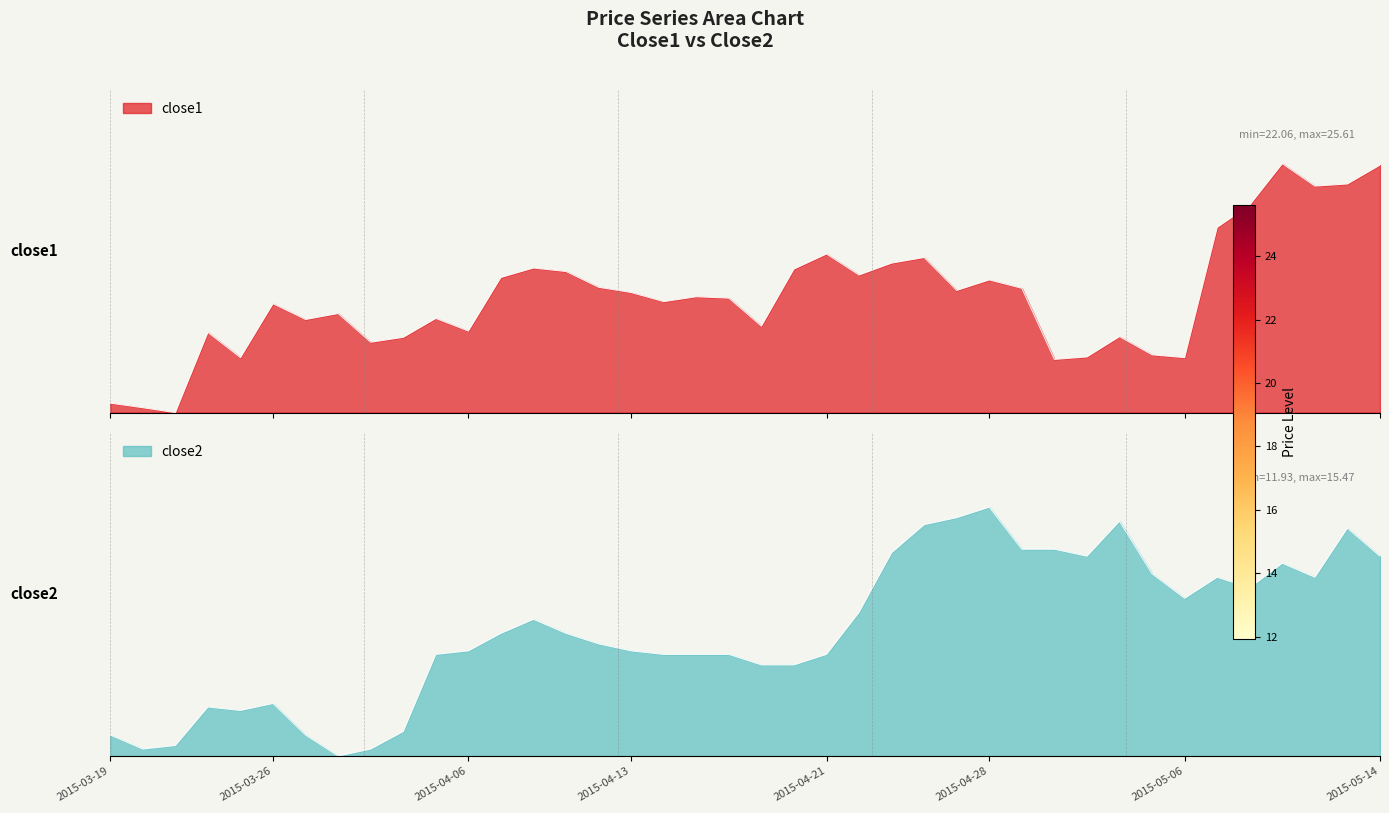

Reading right to left, extract all data points from this chart.

close1: 1.0	0.9	0.9	1.0	0.8	0.7	0.2	0.2	0.3	0.2	0.2	0.5	0.5	0.5	0.6	0.6	0.6	0.6	0.6	0.3	0.5	0.5	0.4	0.5	0.5	0.6	0.6	0.5	0.3	0.4	0.3	0.3	0.4	0.4	0.4	0.2	0.3	0.0	0.0	0.0
close2: 0.8	0.9	0.7	0.8	0.7	0.7	0.6	0.7	0.9	0.8	0.8	0.8	1.0	1.0	0.9	0.8	0.6	0.4	0.4	0.4	0.4	0.4	0.4	0.4	0.5	0.5	0.5	0.5	0.4	0.4	0.1	0.0	0.0	0.1	0.2	0.2	0.2	0.0	0.0	0.1